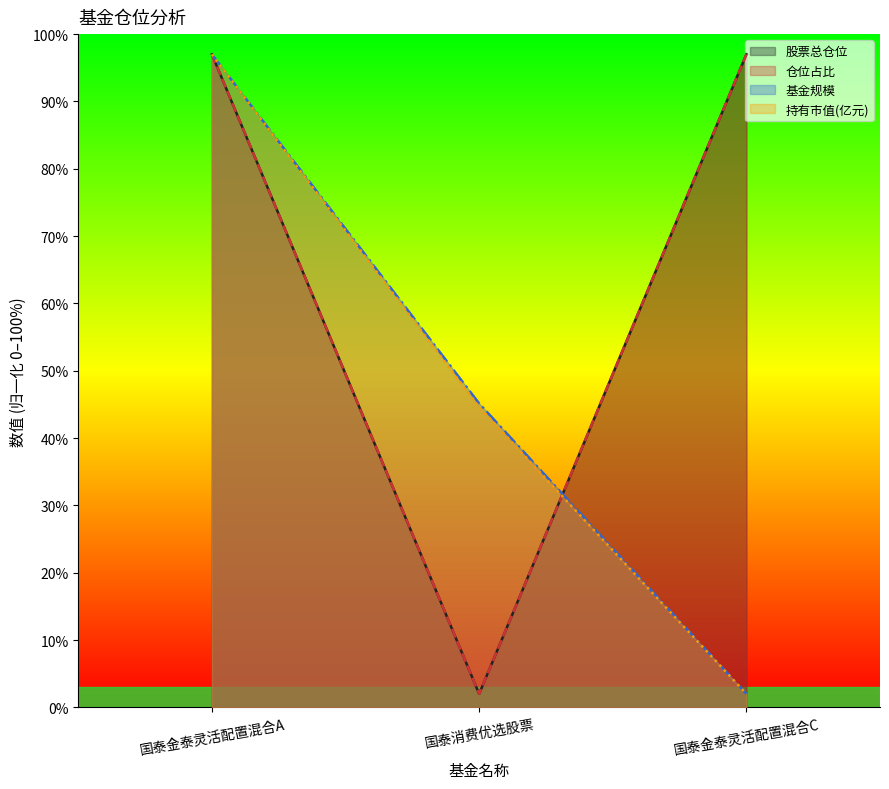

Which category has the lowest value in the 股票总仓位 series?

国泰消费优选股票